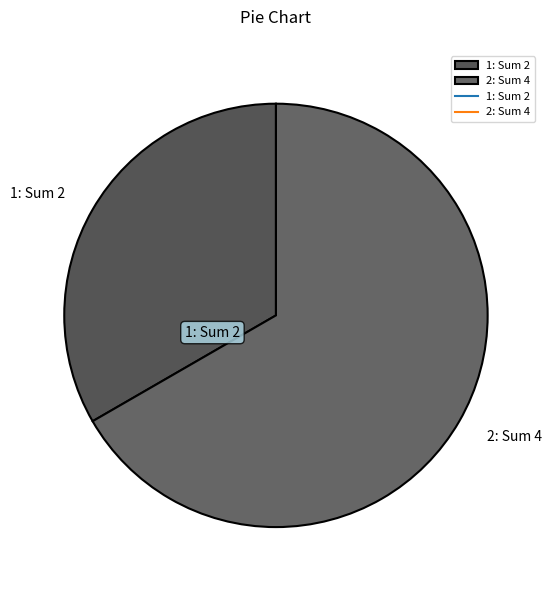

How many segments does this pie chart have?

2